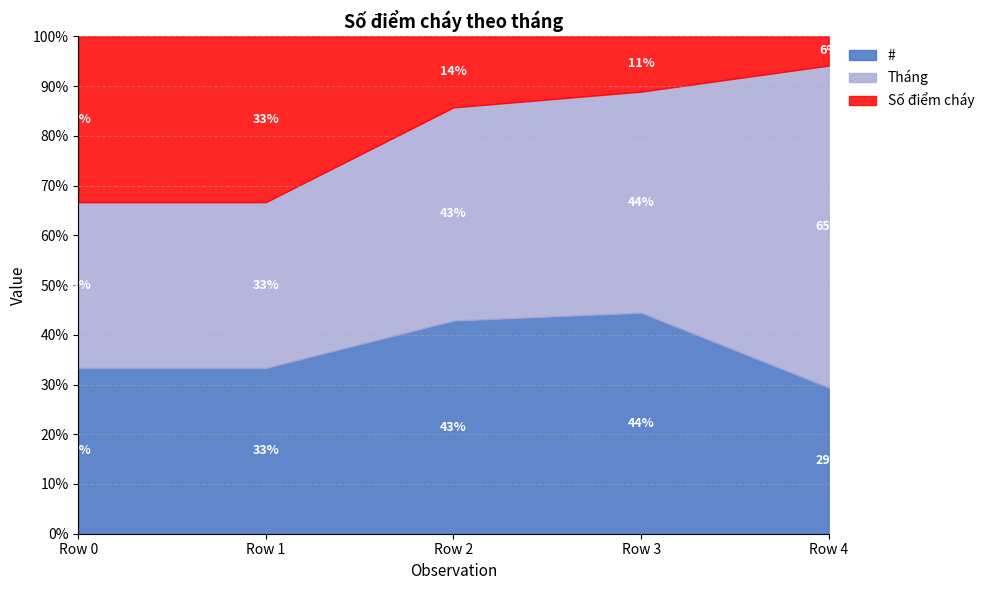

What is the value of the Tháng point at the 3rd from the left?

3